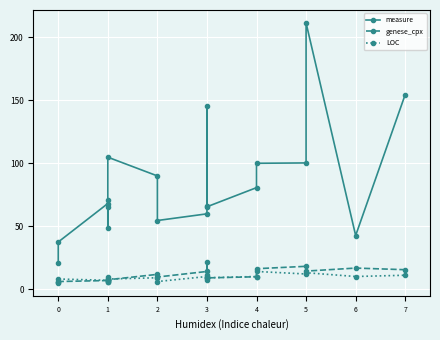

Is it true that LOC equals 4.1 at 0?

False